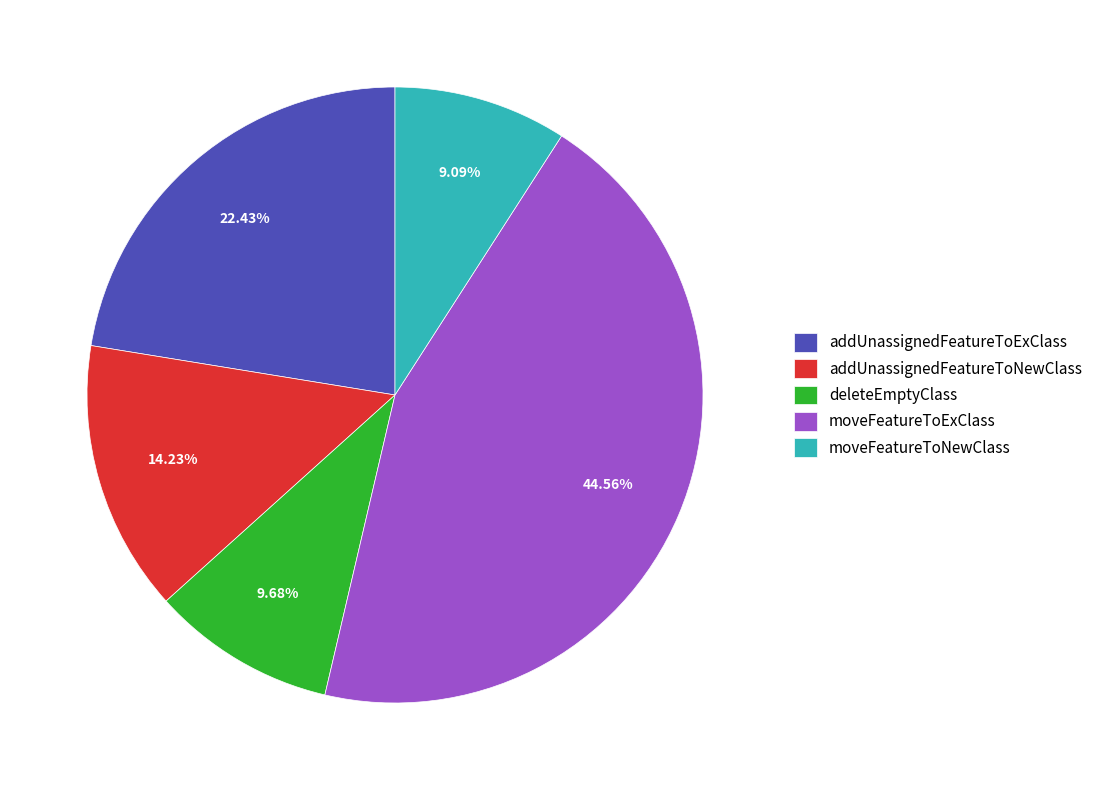

To the nearest percent, what portion does moveFeatureToExClass represent?

45%